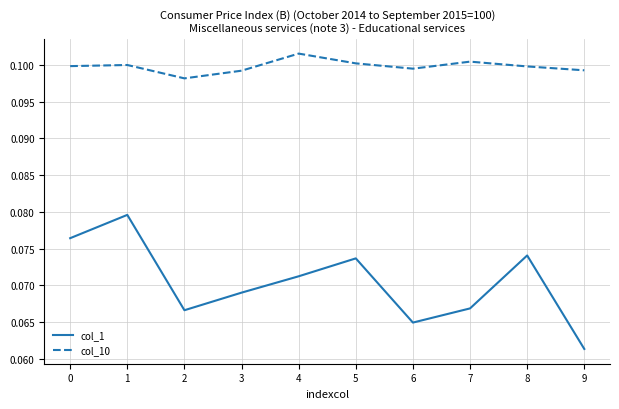

How many interior local peaks does the col_1 series have?

3